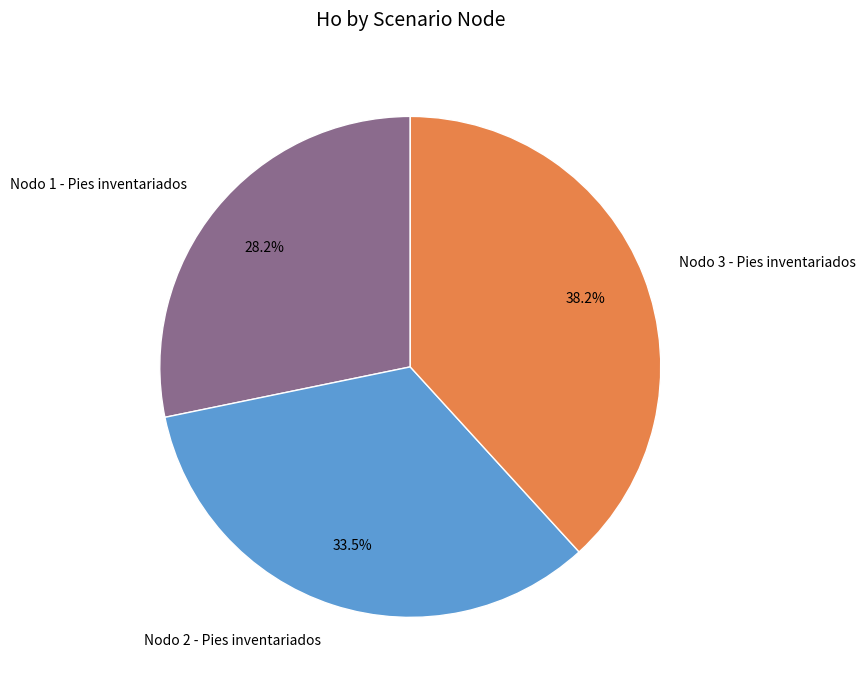

Does any single category account for the majority?

No